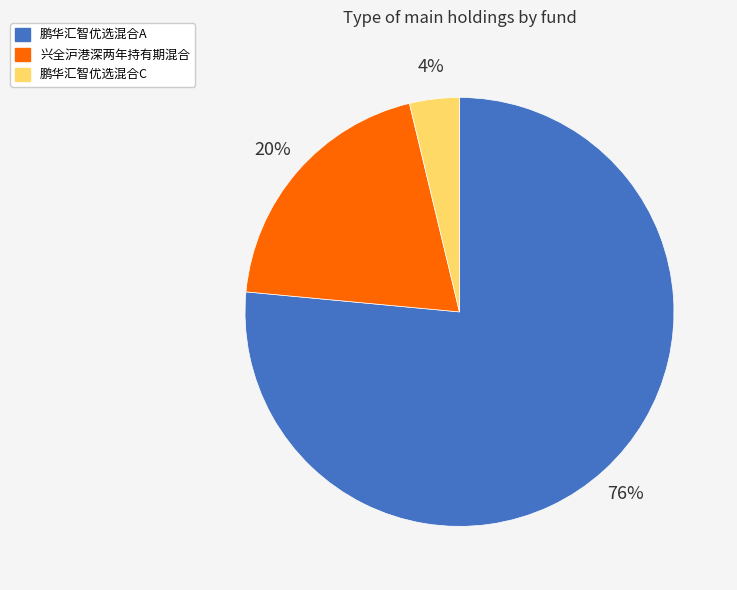

Combined, do 鹏华汇智优选混合C and 兴全沪港深两年持有期混合 account for over 50%?

No